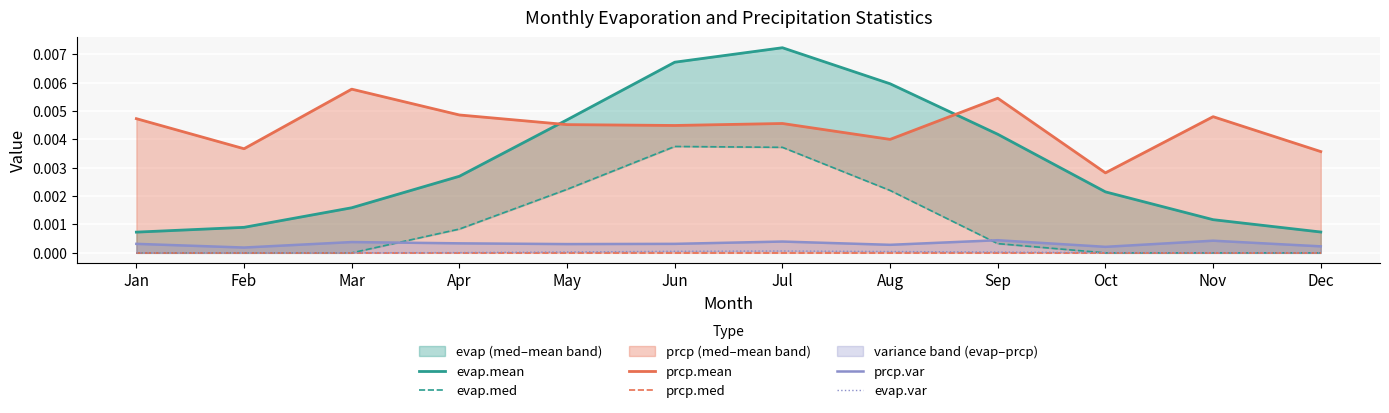

How many lines are shown in the chart?

6